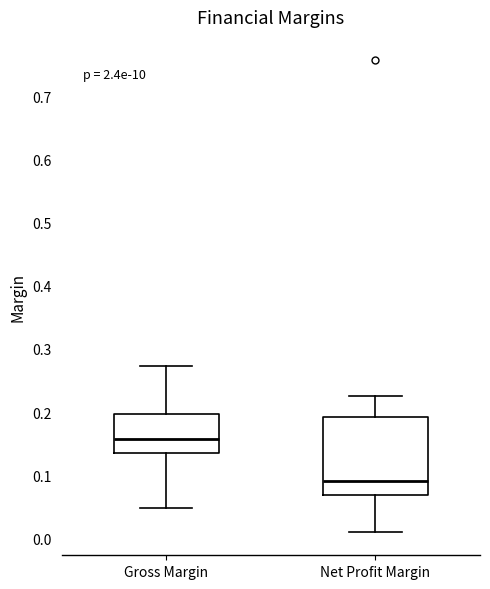

Where is the upper edge of the box for Gross Margin on the y-axis? The values are not printed on the chart, so give them approximately, as read against the axis.

0.20